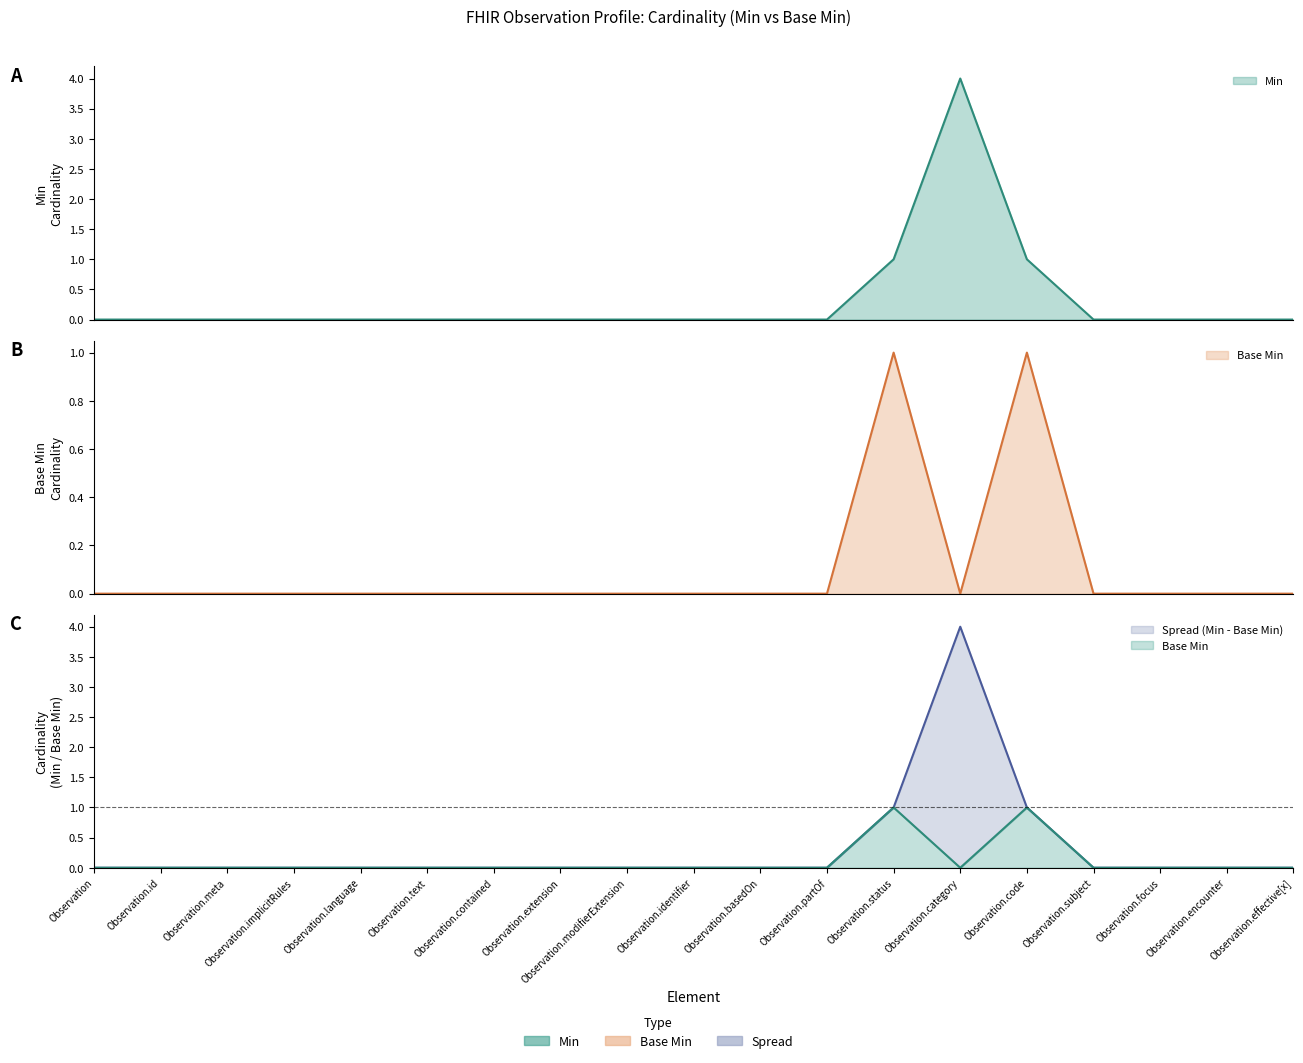

What is the difference between the highest and lowest values at Observation.category?

4